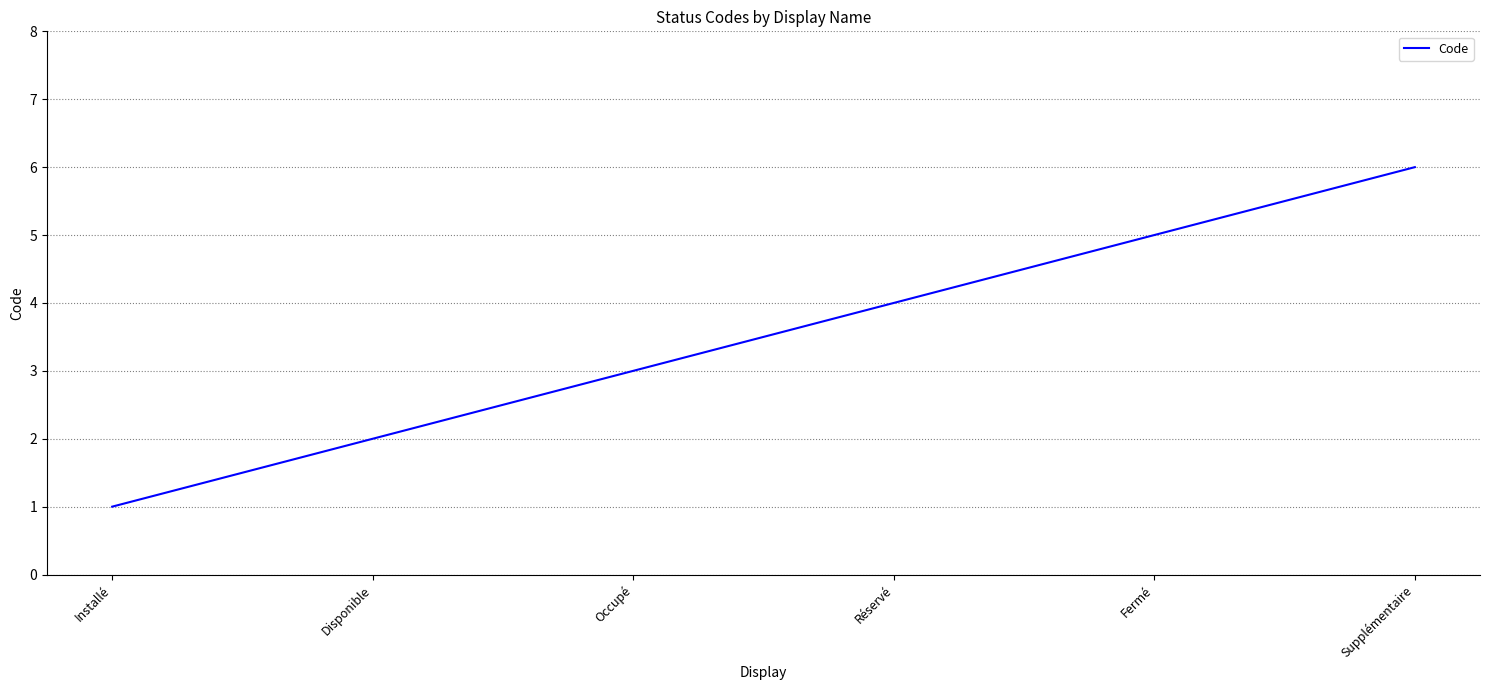

What is the difference between the values at Réservé and Occupé?

1